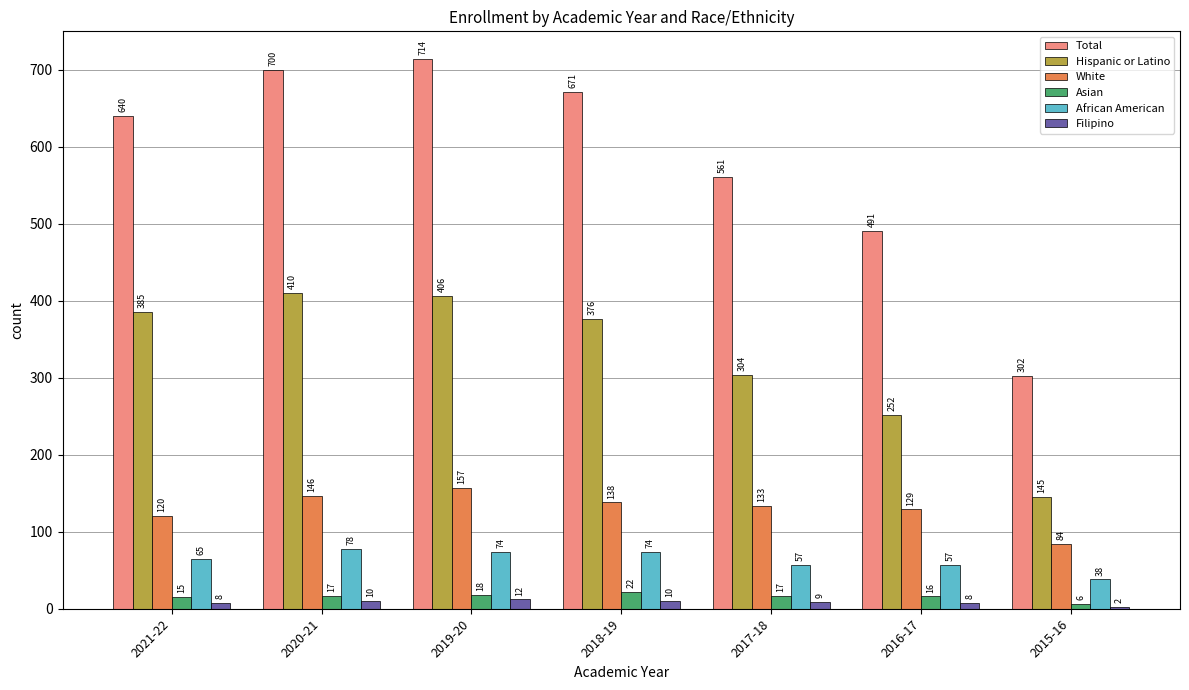

The Total series shows 1097 at 2019-20. True or false?

False